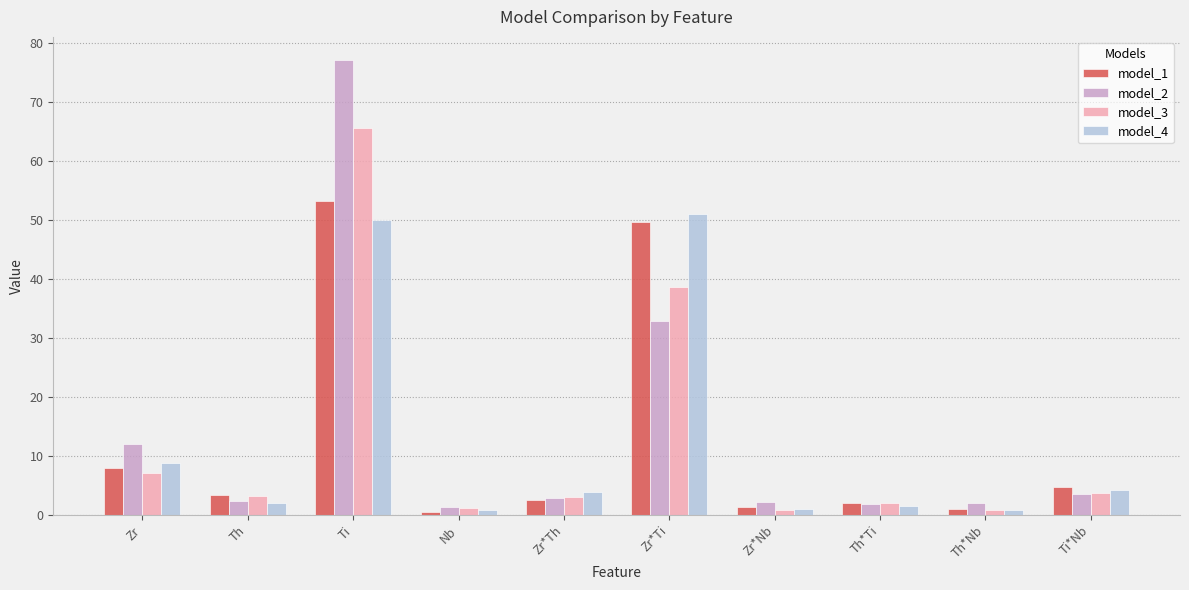

Which series has the largest range (max minus min)?

model_2